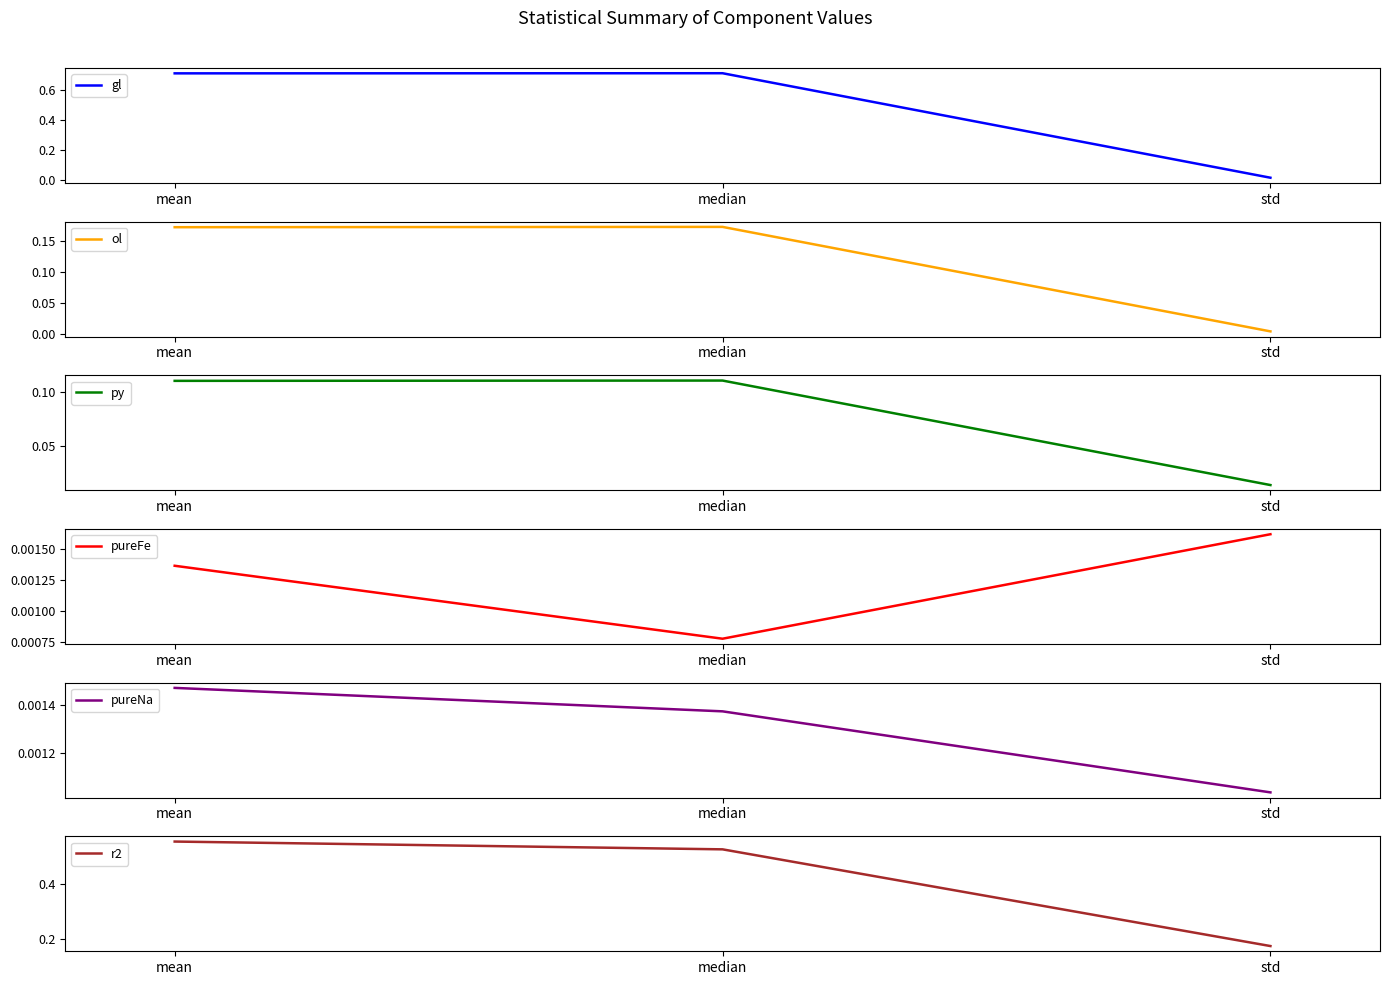

Read the py value at median.

0.1